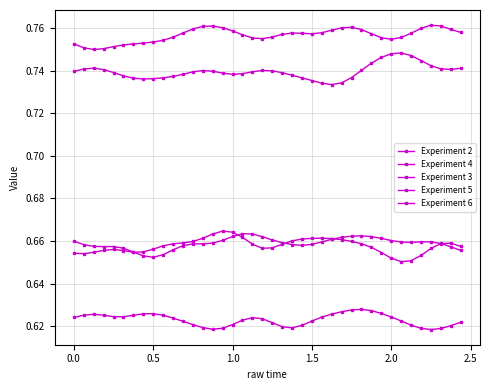

How many series are shown in this chart?

5